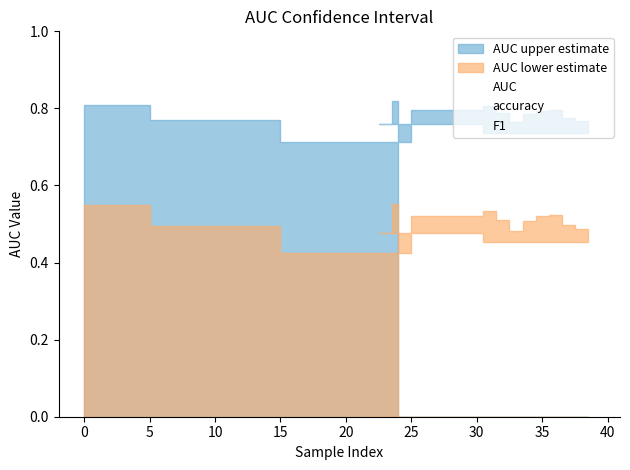

Reading left to right, transcribe all the data shown in this chart.

AUC lower estimate: 0.5	0.5	0.4	0.5	0.5	0.5	0.5	0.5	0.5	0.5	0.5	0.5	0.5	0.5	0.5	0.5
AUC upper estimate: 0.8	0.8	0.7	0.8	0.8	0.8	0.8	0.7	0.8	0.8	0.8	0.8	0.8	0.8	0.8	0.8